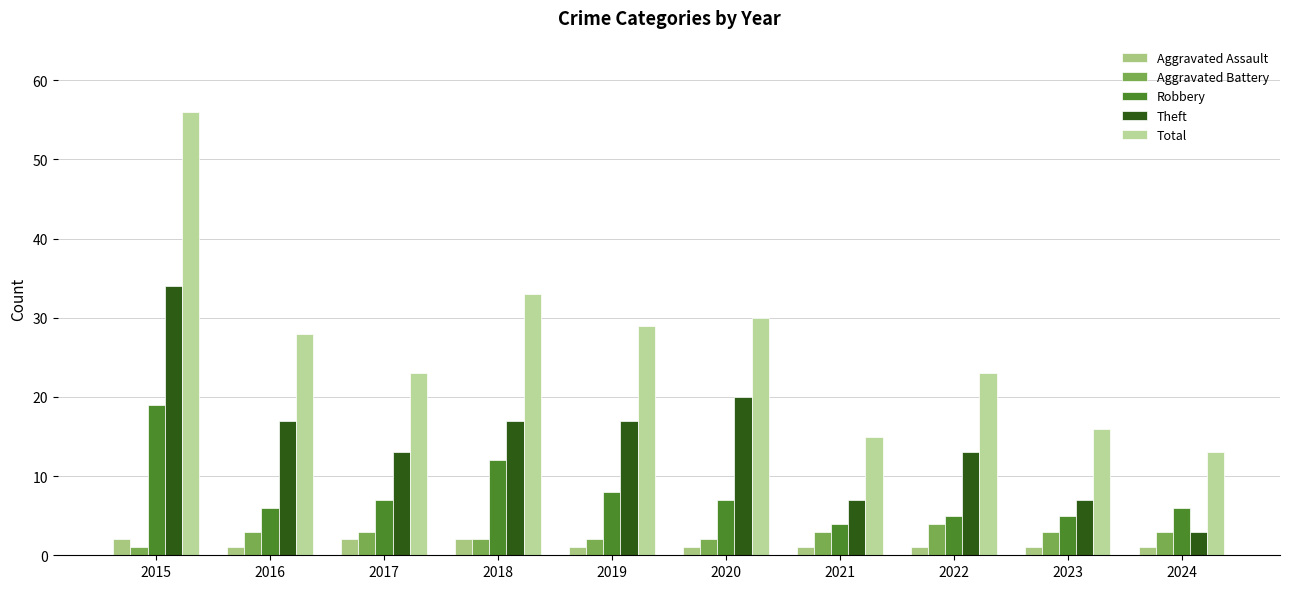

What is the value of the Aggravated Battery bar at the 3rd from the left?

3